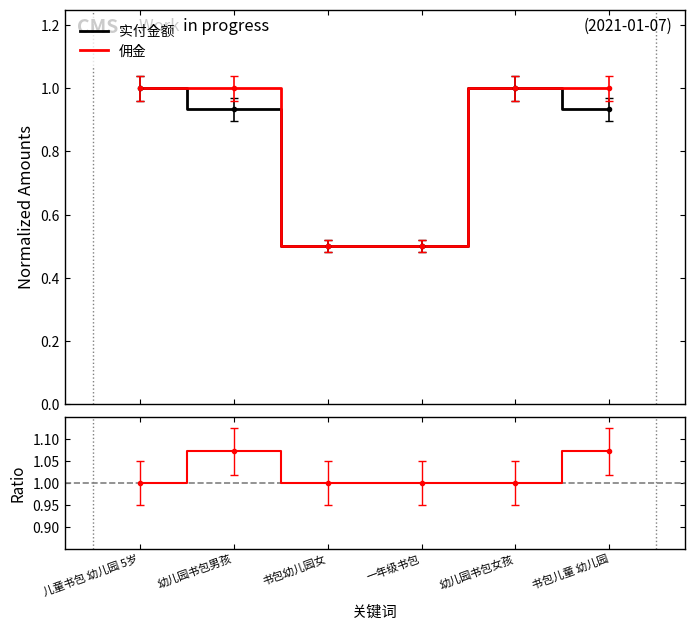

Between 一年级书包 and 幼儿园书包女孩, which series saw the biggest shift?

实付金额